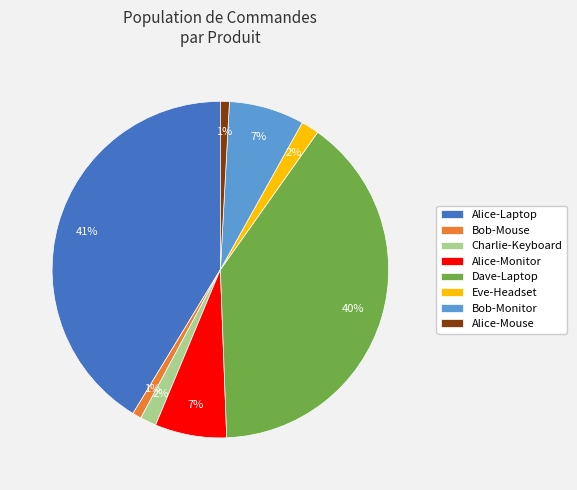

To the nearest percent, what percentage of the pie is Dave-Laptop?

40%